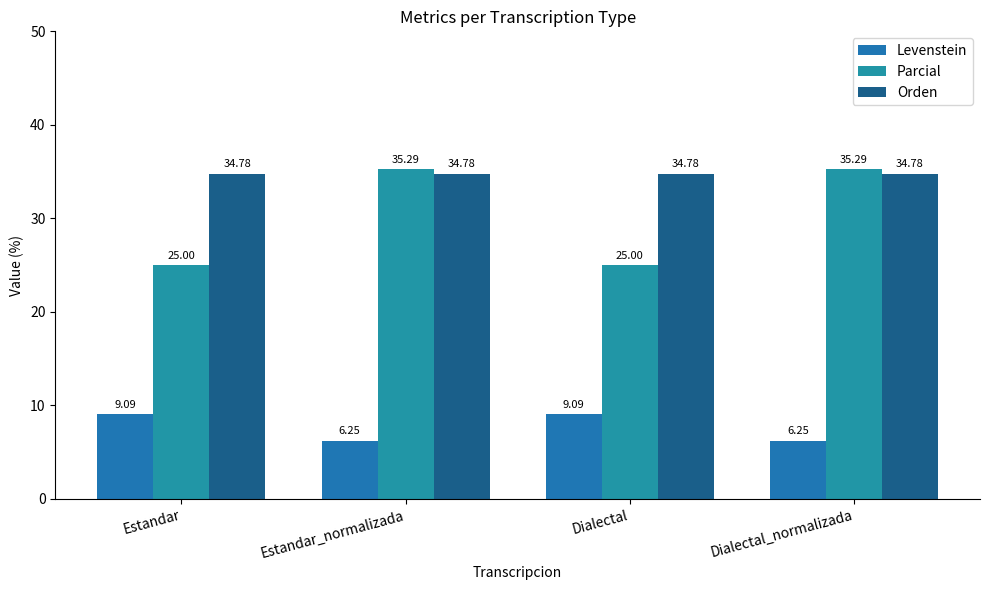

How many groups of bars are there?

4